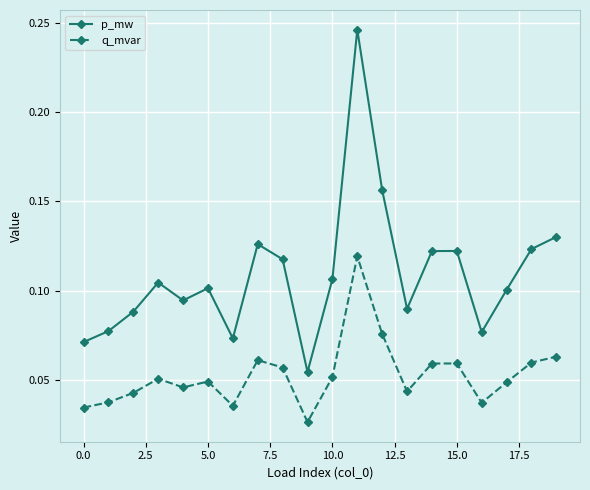

List the series in order of their peak value, highest first.

p_mw, q_mvar